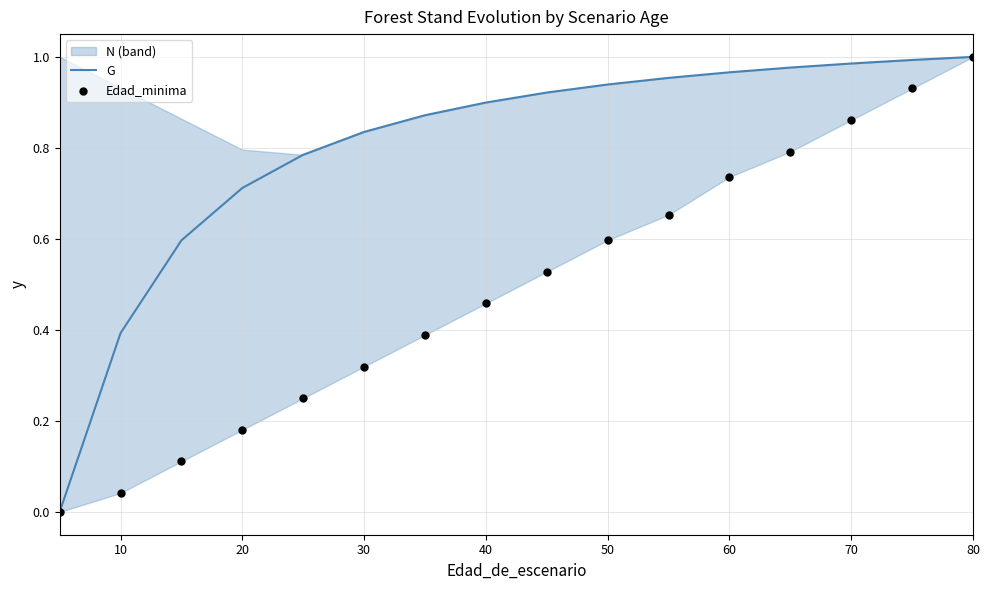

True or false: G has a value of 1.4 at 50.

False